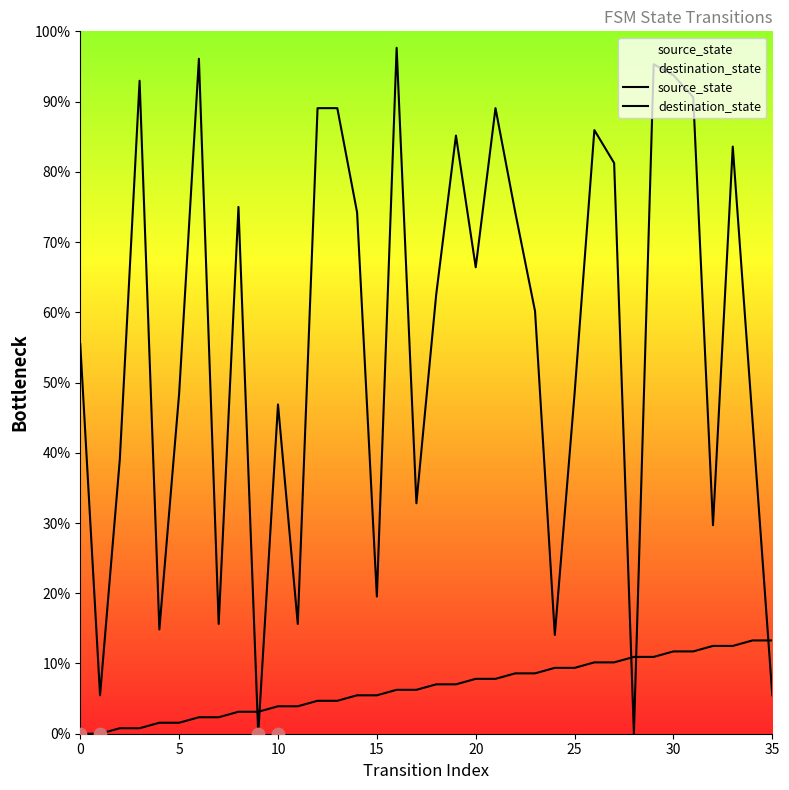

At which category is the sum across all series the highest?

29